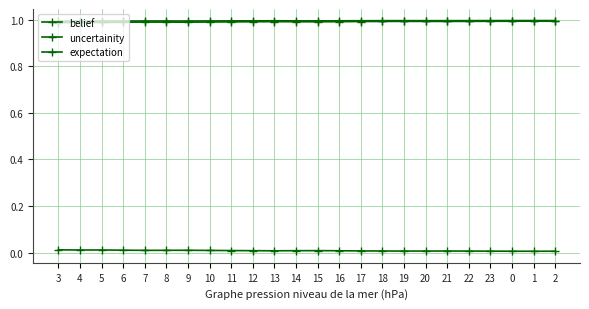

How many distinct data groups are displayed?

3